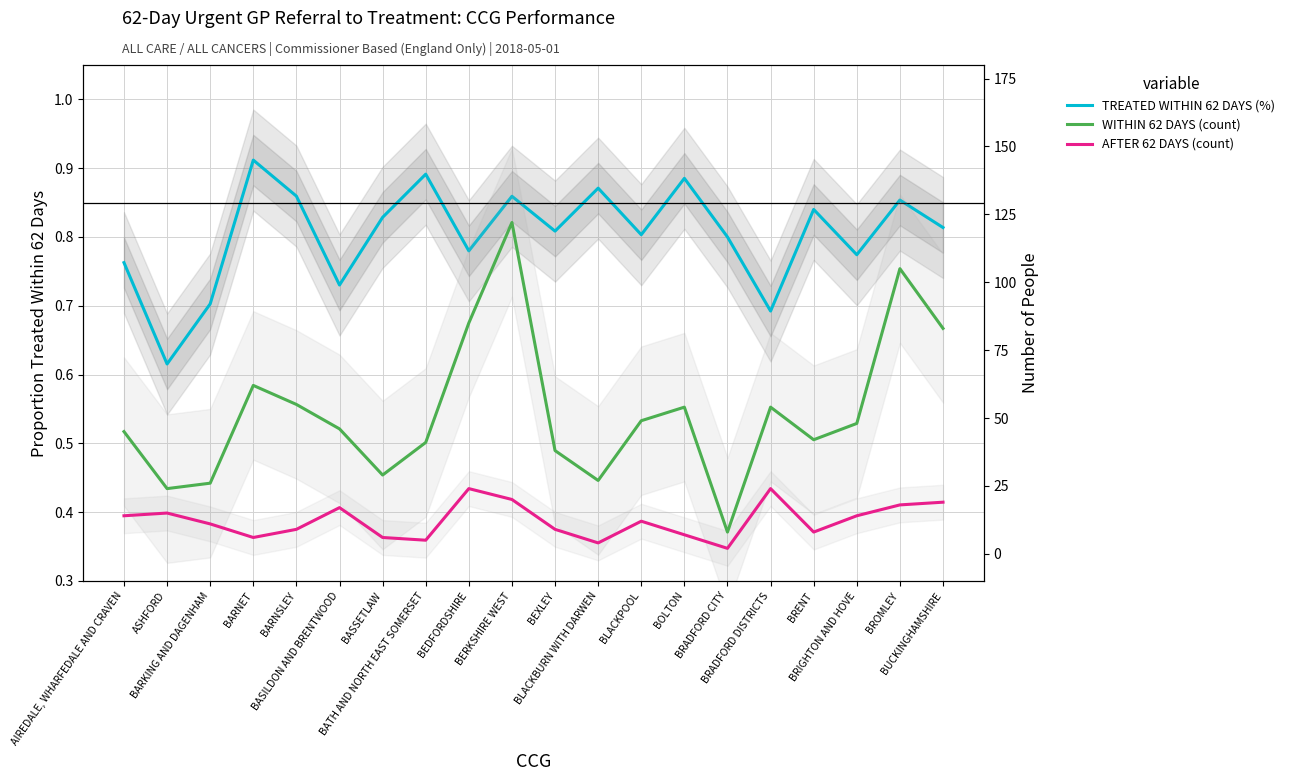

Reading left to right, list all the values displayed in this chart.

TREATED WITHIN 62 DAYS (%): 0.8	0.6	0.7	0.9	0.9	0.7	0.8	0.9	0.8	0.9	0.8	0.9	0.8	0.9	0.8	0.7	0.8	0.8	0.9	0.8
WITHIN 62 DAYS (count): 45.0	24.0	26.0	62.0	55.0	46.0	29.0	41.0	85.0	122.0	38.0	27.0	49.0	54.0	8.0	54.0	42.0	48.0	105.0	83.0
AFTER 62 DAYS (count): 14.0	15.0	11.0	6.0	9.0	17.0	6.0	5.0	24.0	20.0	9.0	4.0	12.0	7.0	2.0	24.0	8.0	14.0	18.0	19.0